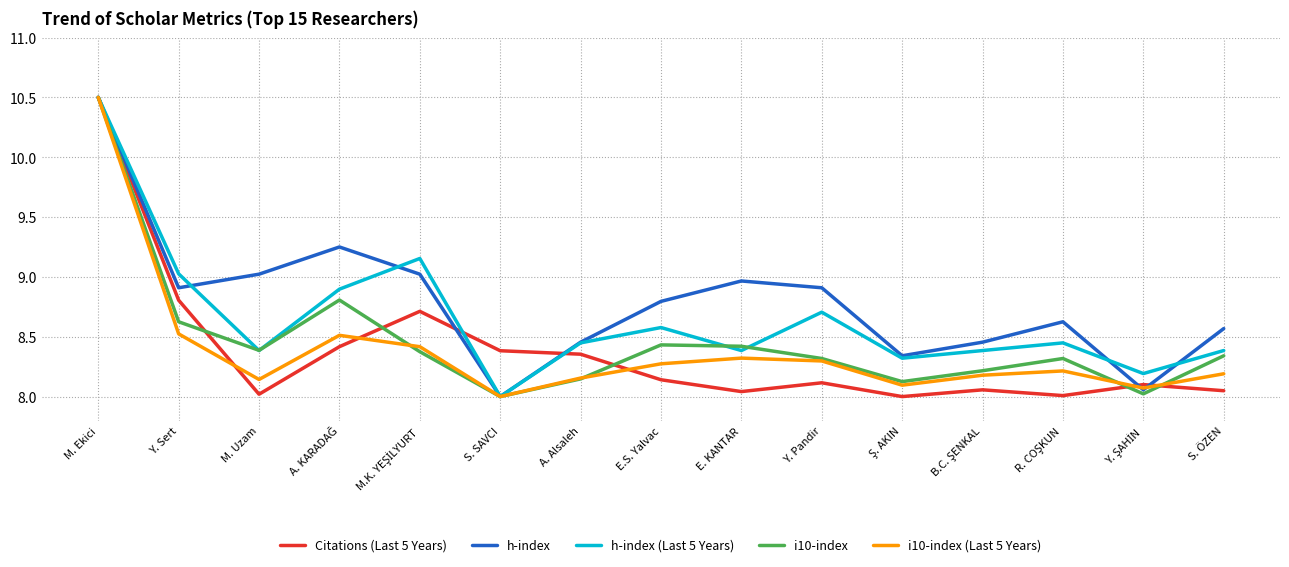

What is the highest value of the h-index (Last 5 Years) series?

10.5